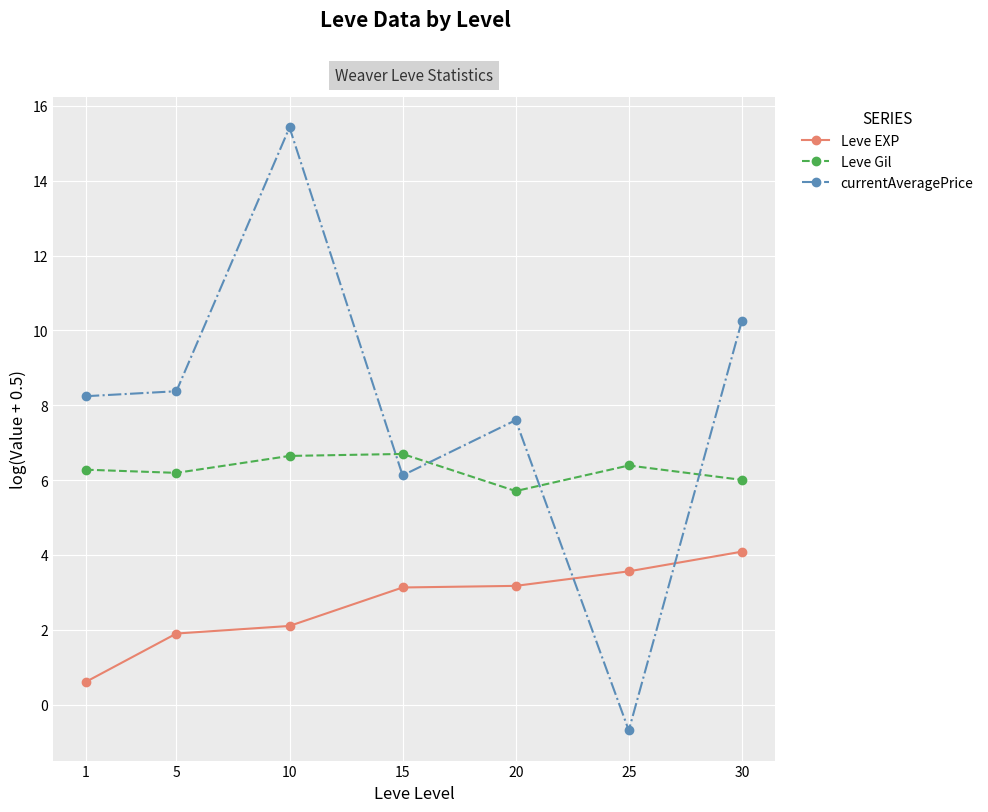

What is the average value of the Leve EXP series?

2.6